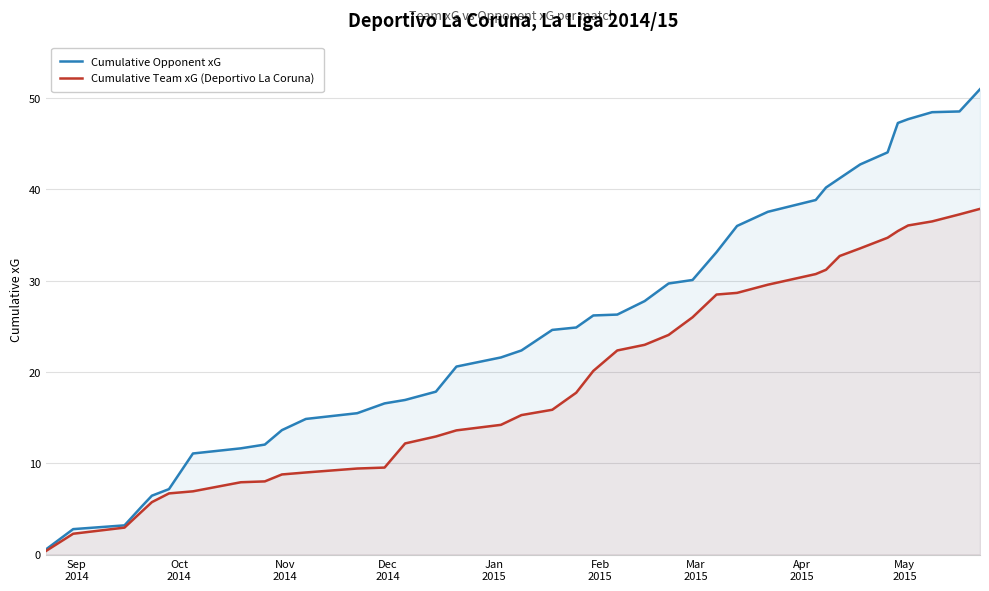

What is the maximum value for Cumulative Opponent xG?

51.0